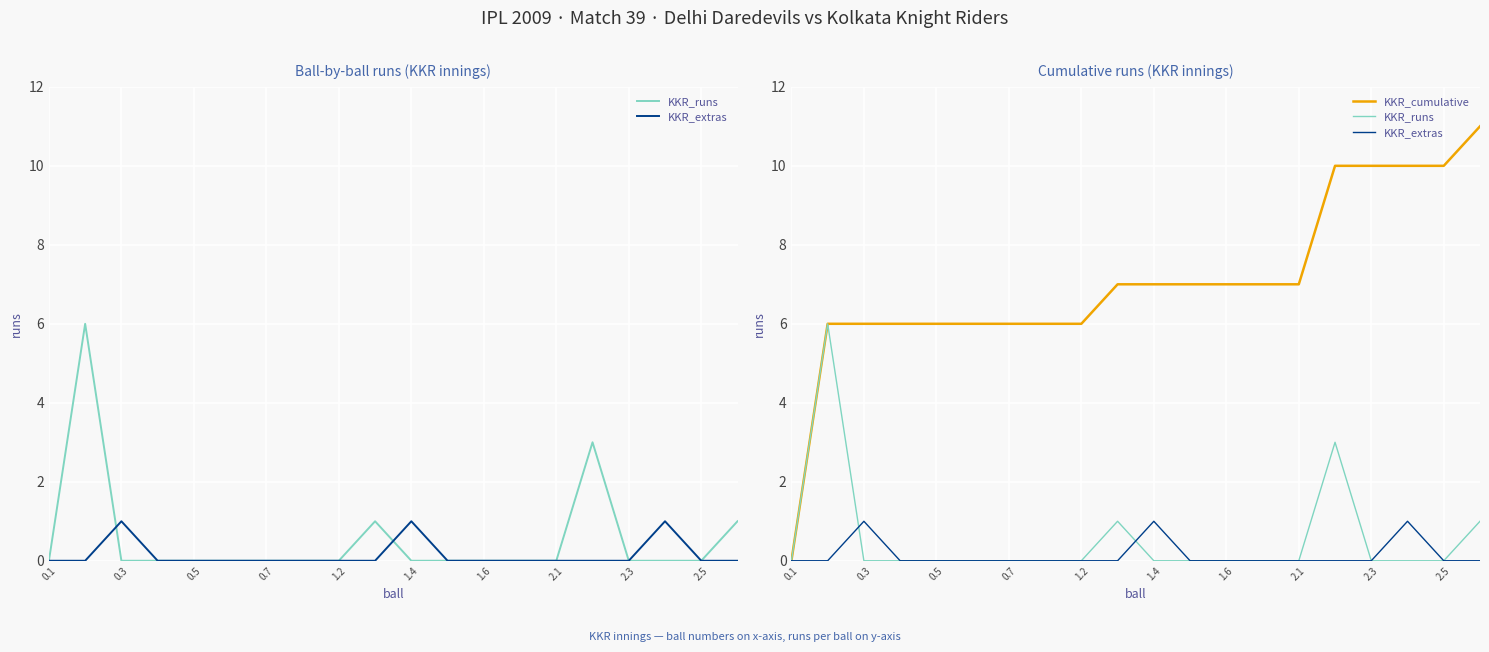

How many data points in KKR_runs are above 0?

4